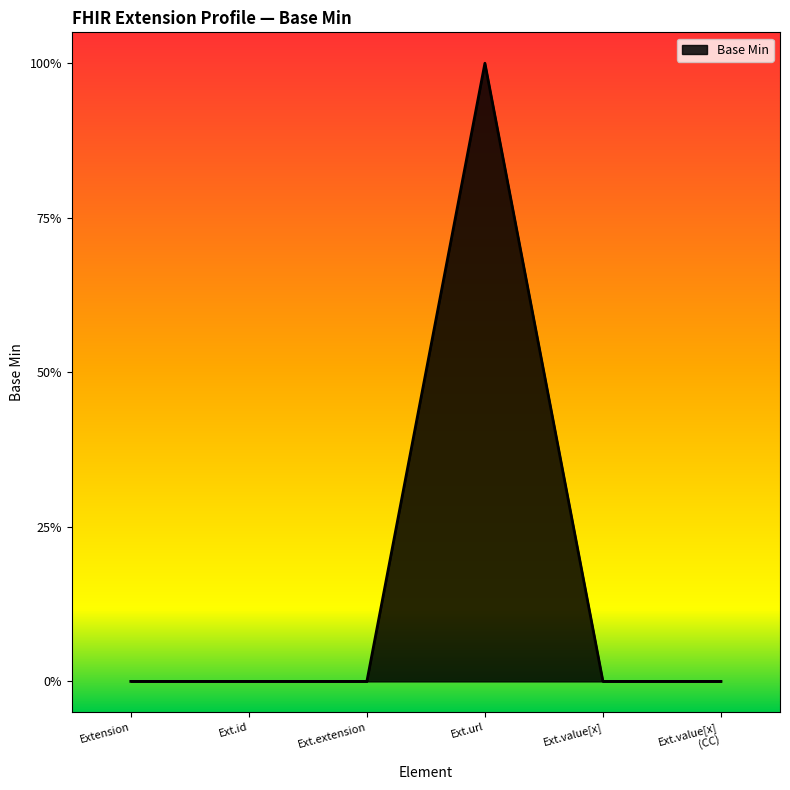

Is this an area chart (filled region under the line)?

Yes